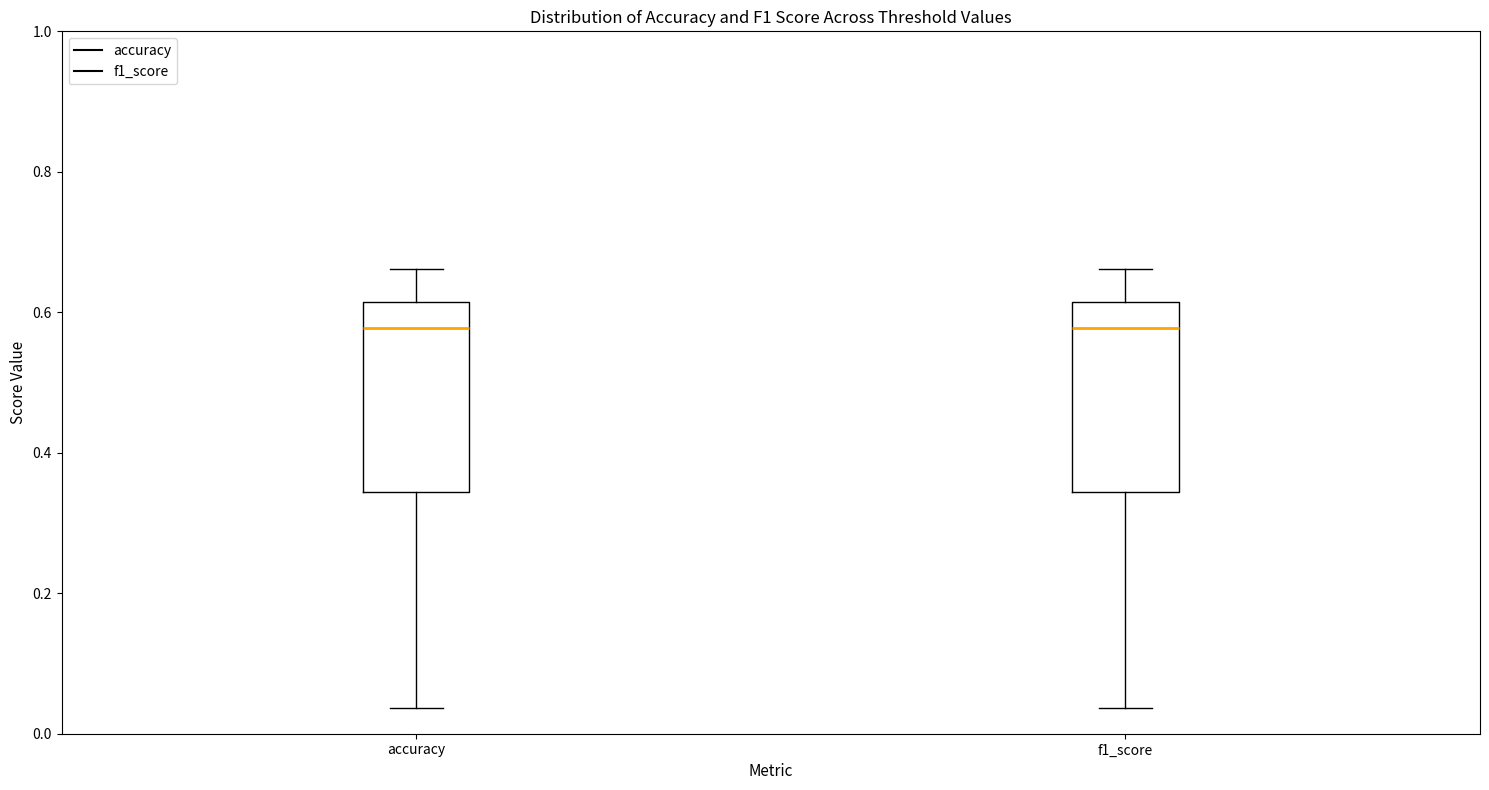

Reading left to right, read every box against the y-axis: the position of its median line, the range the box covers, and the ends of its whiskers. The values are not printed on the chart, so give them approximately, as read against the axis.

accuracy: median 0.58, box 0.34 to 0.62, whiskers 0.04 to 0.66
f1_score: median 0.58, box 0.34 to 0.62, whiskers 0.04 to 0.66